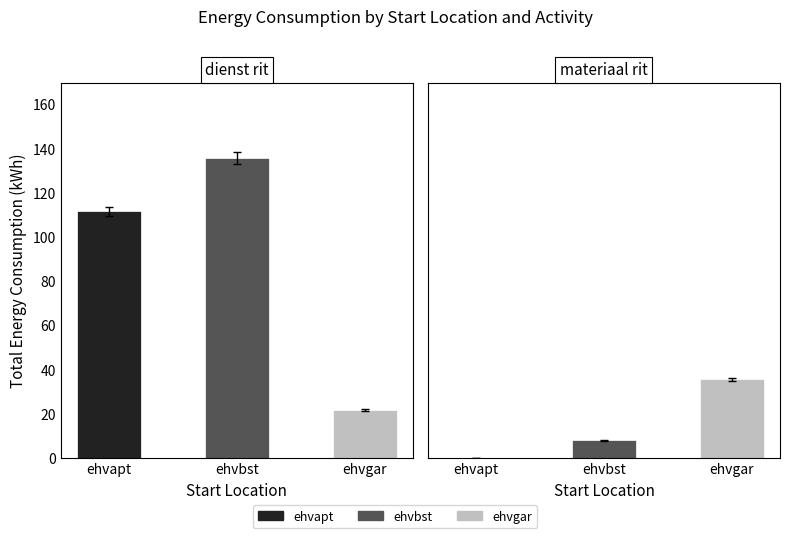

What is the difference between the materiaal rit values at ehvapt and ehvbst?

7.9